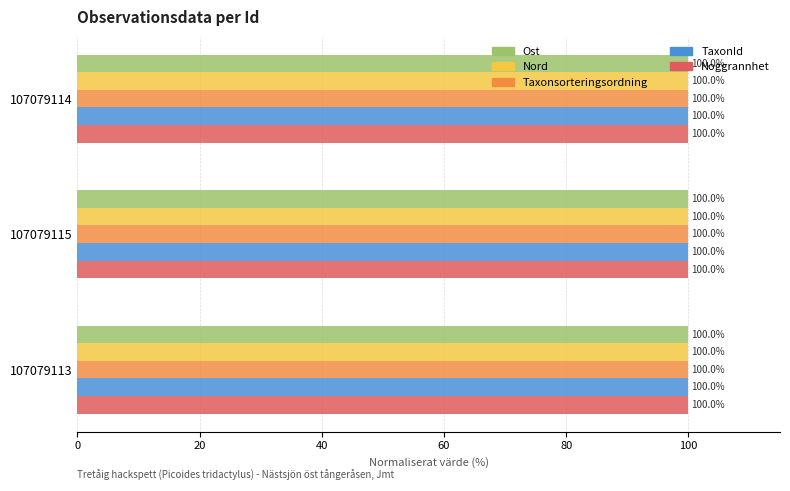

Is it true that TaxonId equals 100.0 at 107079113?

True